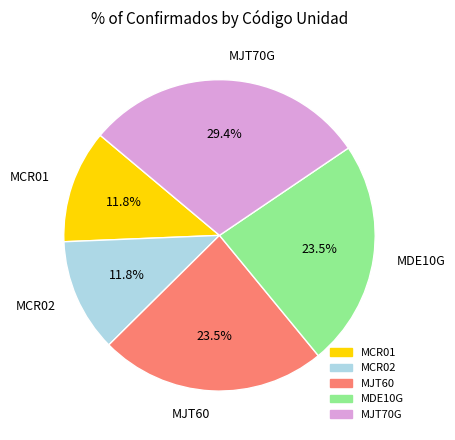

What percentage is NOT represented by MJT60?

76.5%